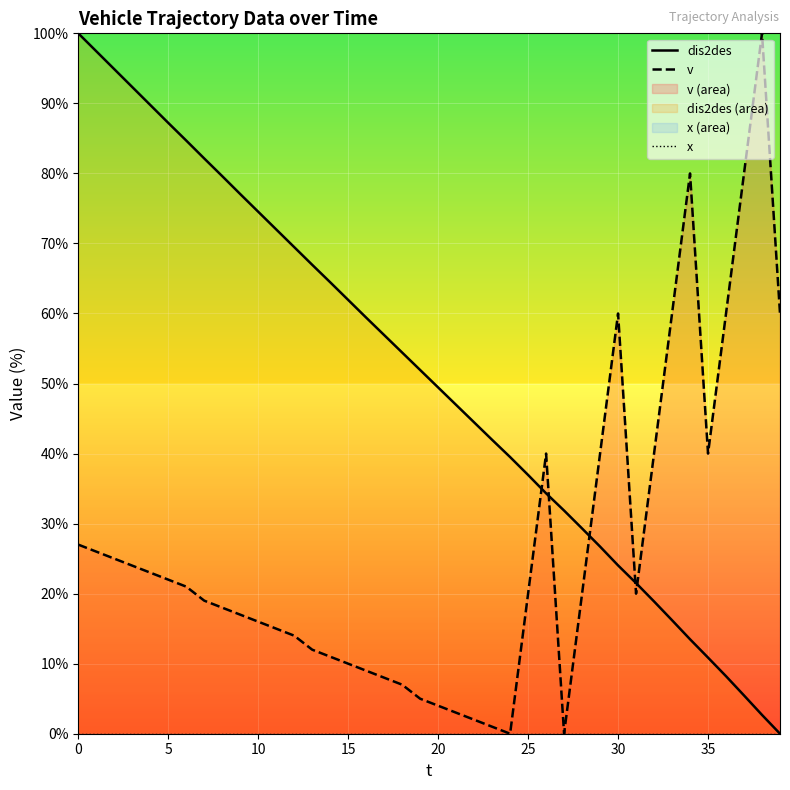

Which series has the largest total across all categories?

dis2des